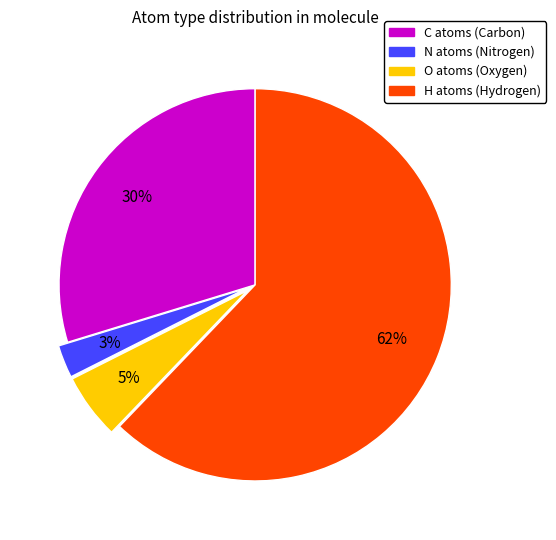

To the nearest percent, what is the average slice percentage?

25%